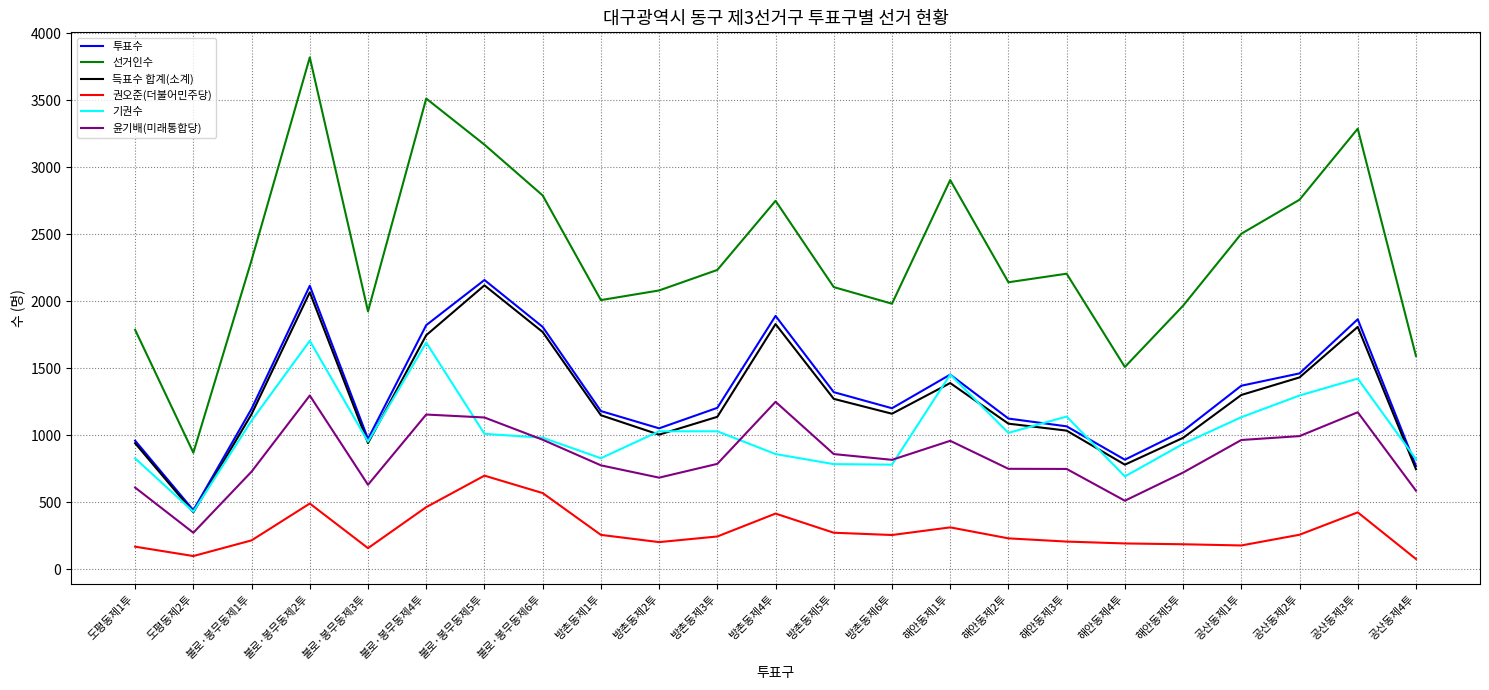

At 불로·봉무동제2투, list the series in order from largest to smallest.

선거인수, 투표수, 득표수 합계(소계), 기권수, 윤기배(미래통합당), 권오준(더불어민주당)